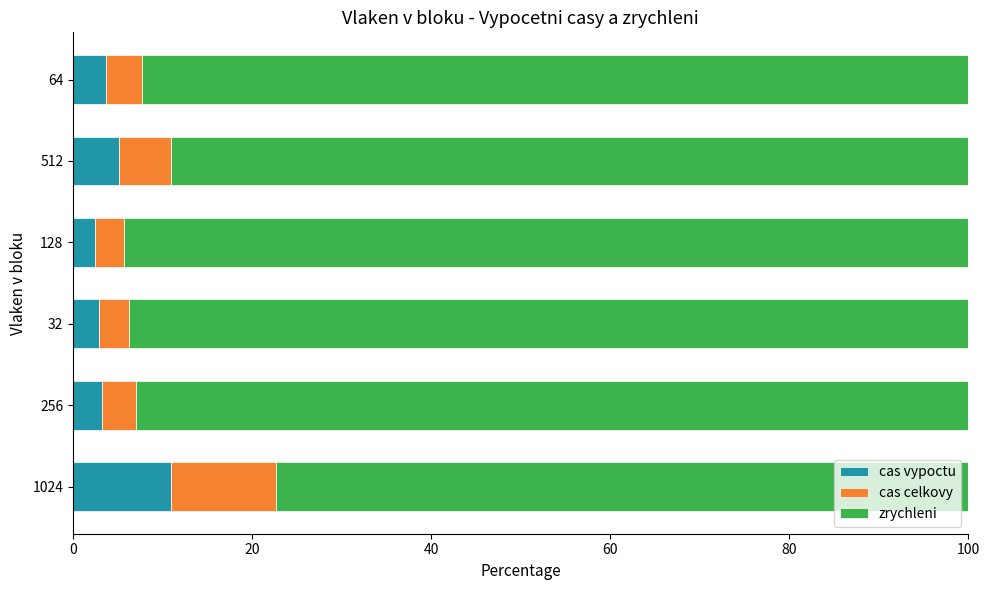

What is the highest value of the cas vypoctu series?

10.9